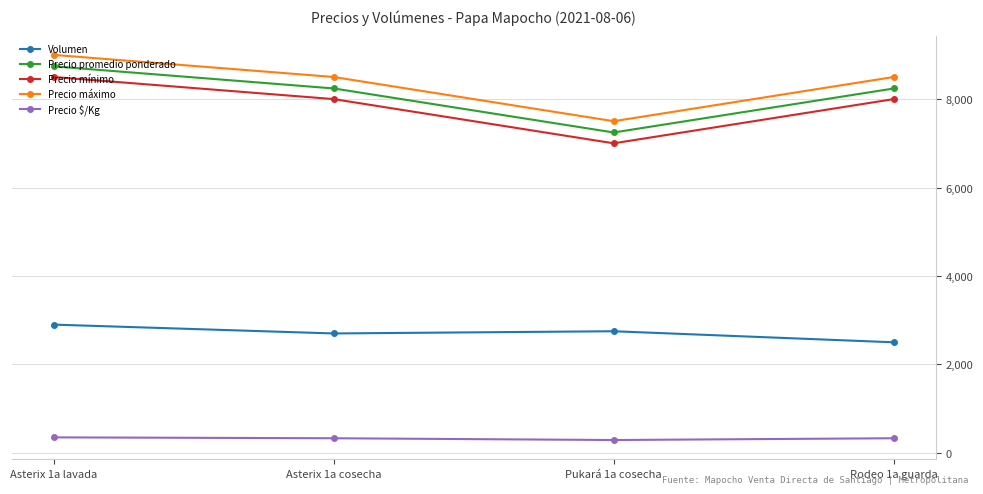

True or false: Precio máximo has more than 2 interior local peaks.

False